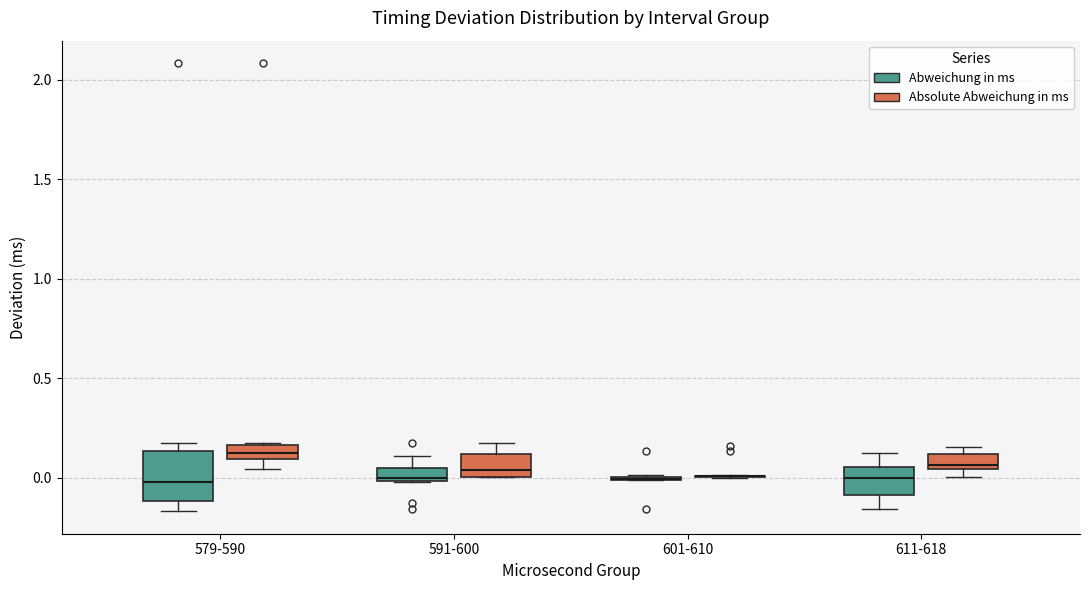

Where does the upper whisker of the box for 591-600 (Abweichung in ms) end on the y-axis? The values are not printed on the chart, so give them approximately, as read against the axis.

0.10